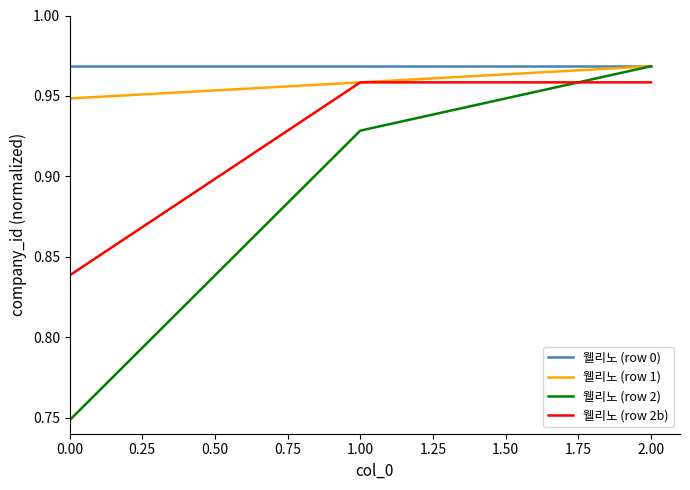

True or false: 웰리노 (row 0) has a value of 0.2 at 2.00.

False